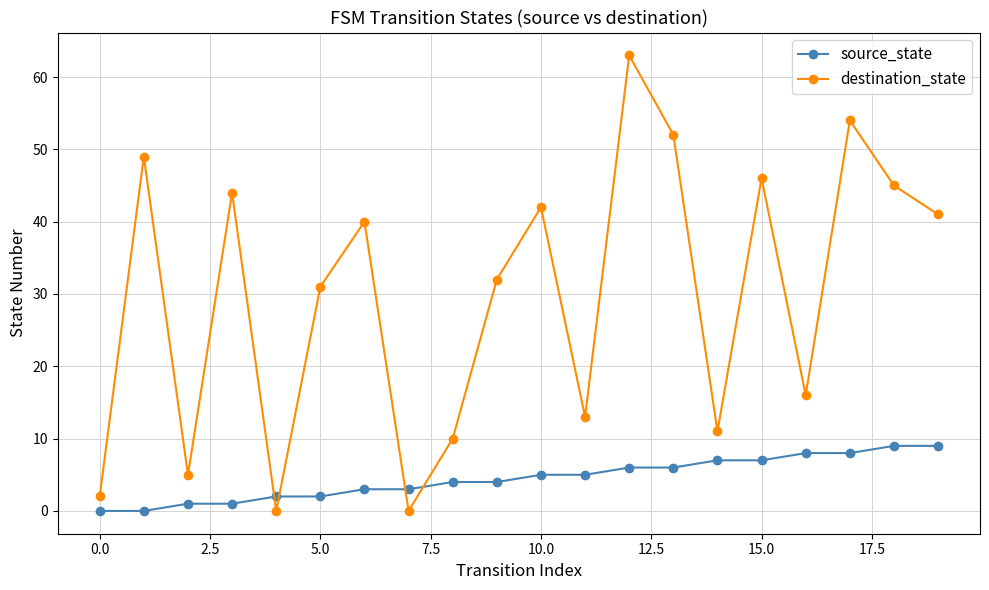

In destination_state, how many points are higher than both neighbors (excluding endpoints)?

7